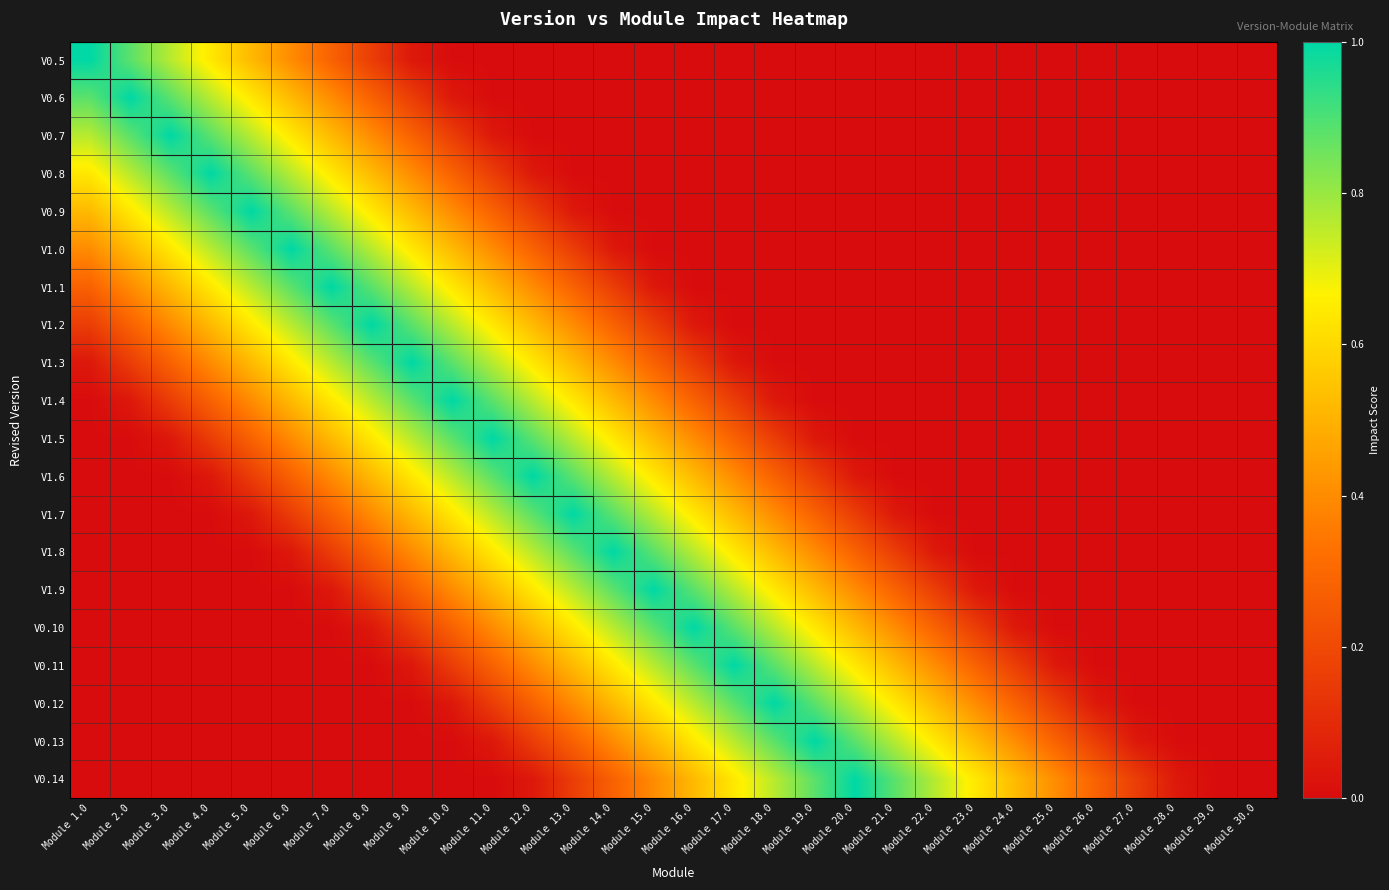

How many categories are shown in the chart?

30